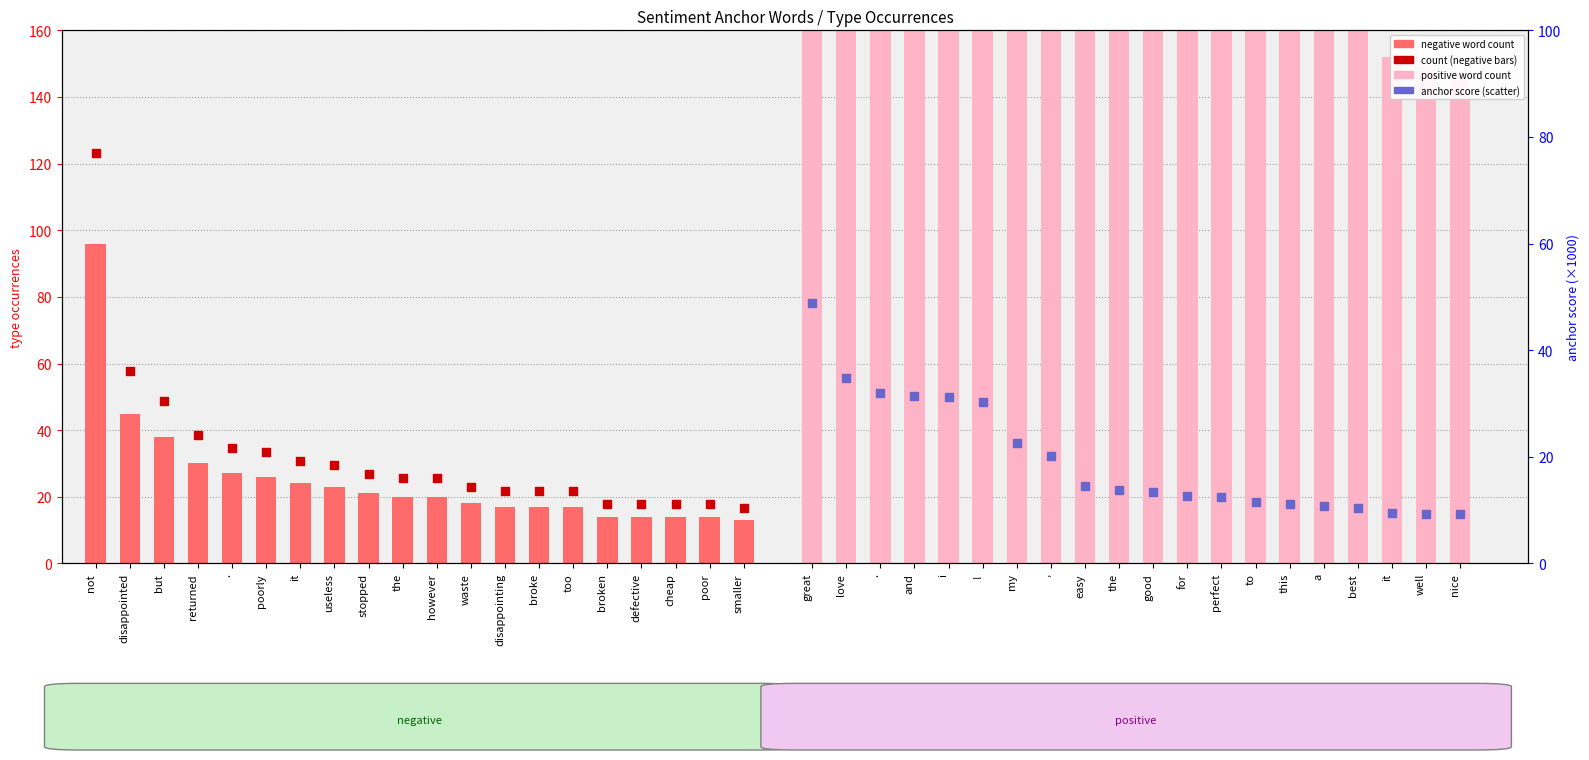

At how many categories does at least one series exceed 542?

2